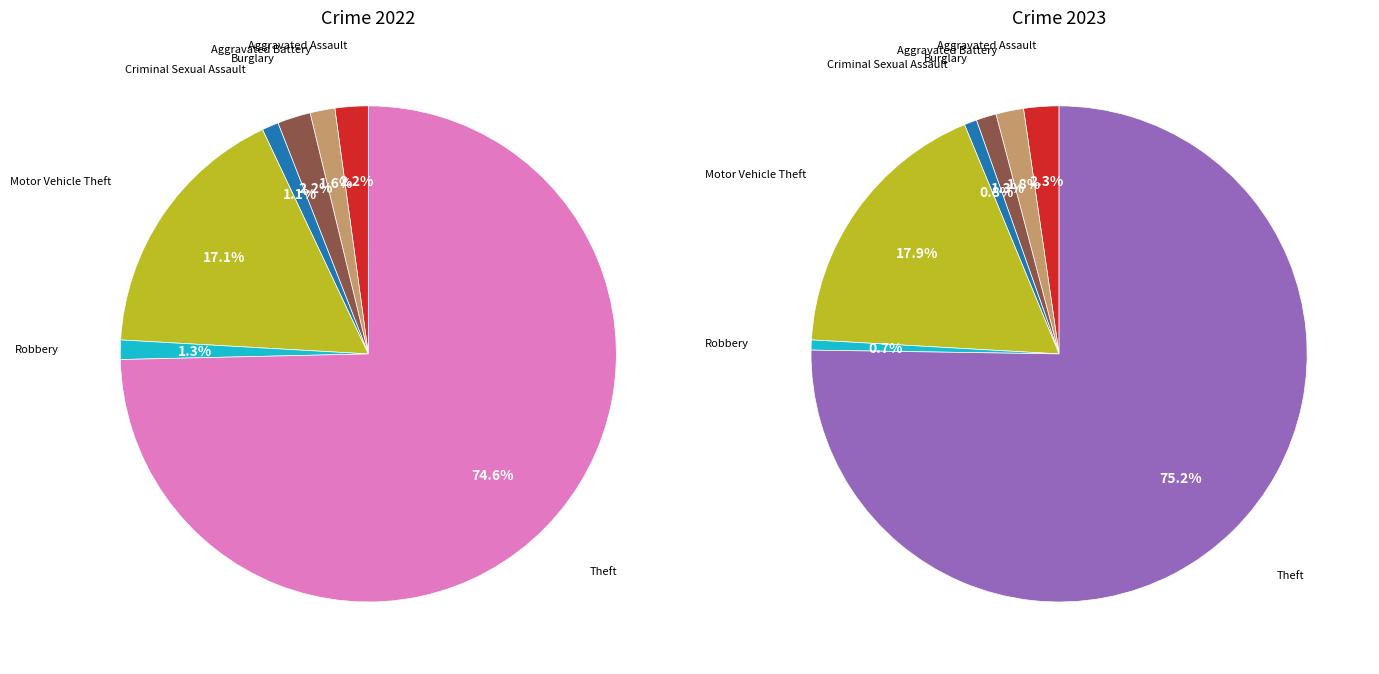

What percentage is the values_2023 slice, to the nearest percent?

2%